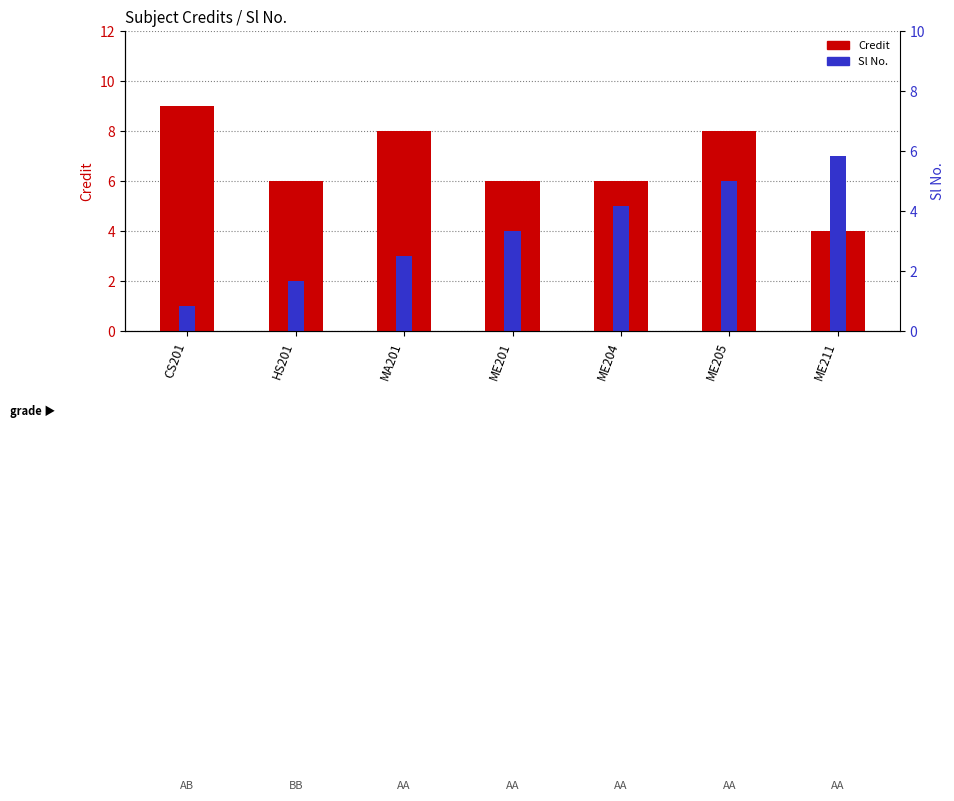

Rank the series by their average value, from highest to lowest.

Credit, Sl No.